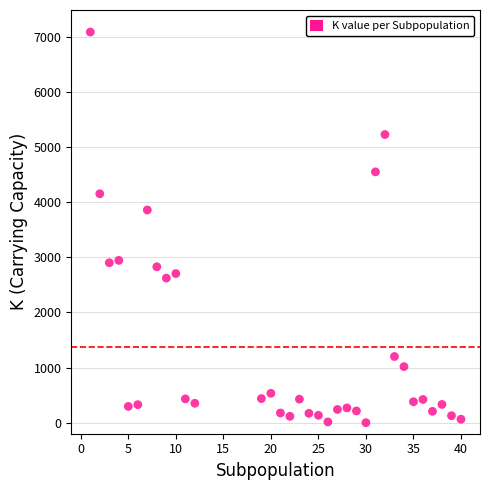

What is the range of X values (max minus min)?

39